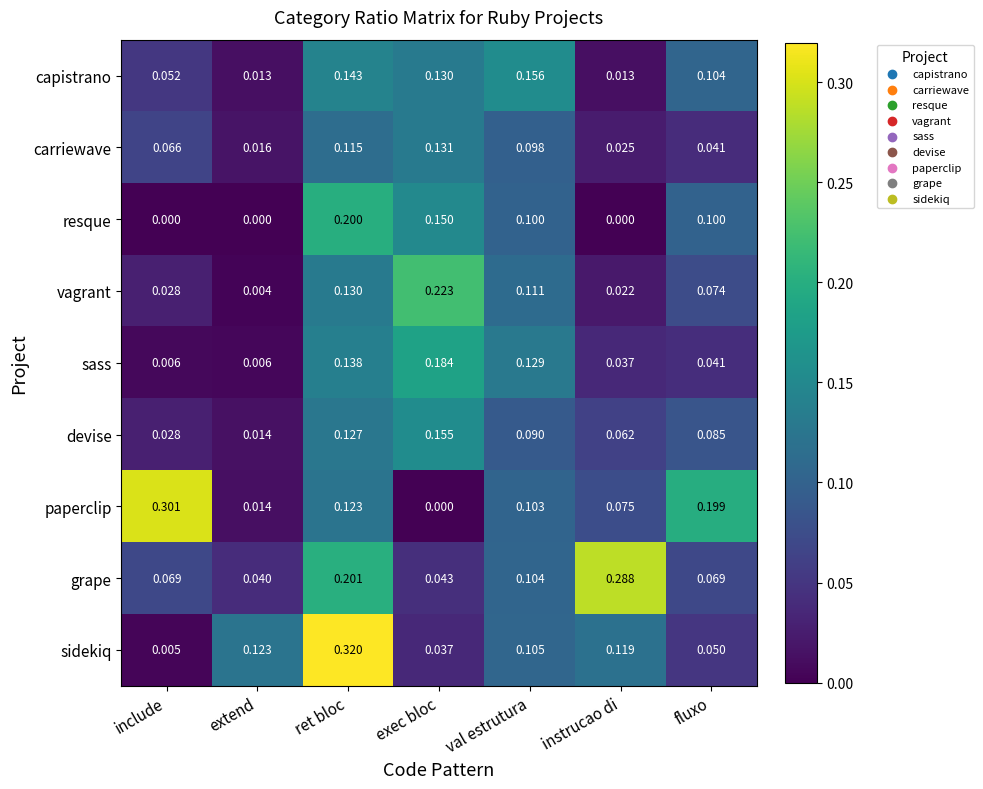

Count the number of categories in the chart.

7